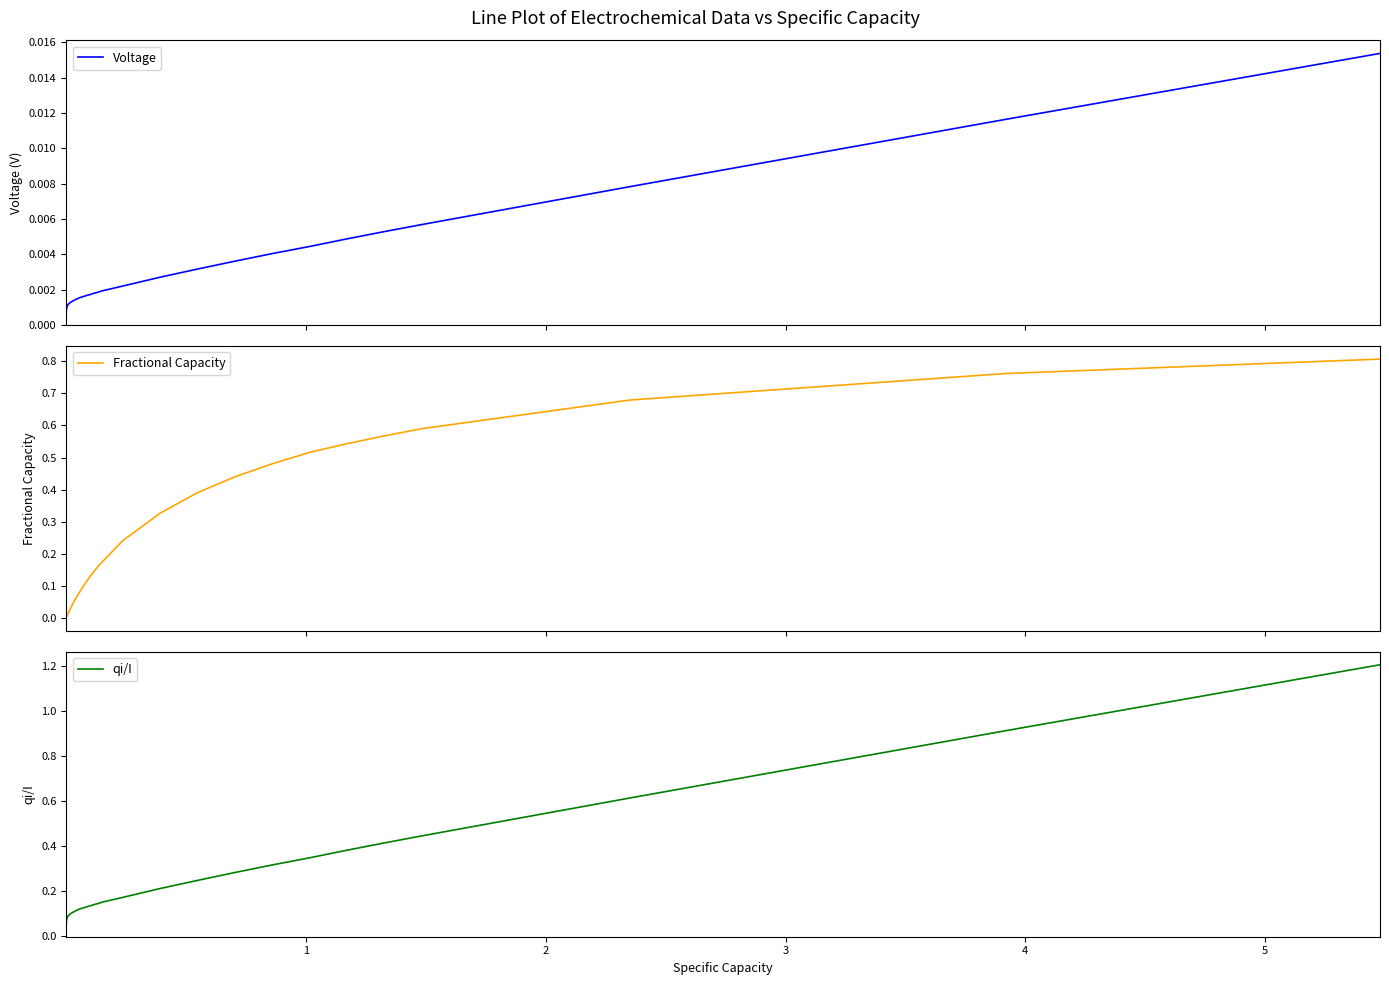

What are all the series names shown in the legend?

Voltage, Fractional Capacity, qi/I